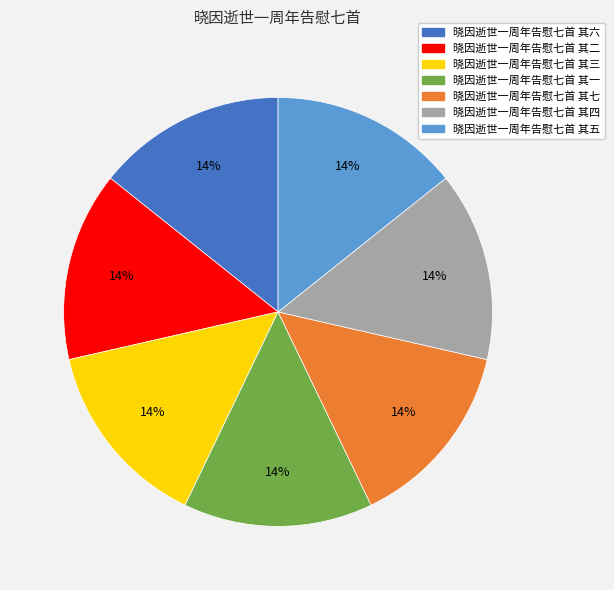

Approximately how many times larger is the value at 晓因逝世一周年告慰七首 其五 compared to 晓因逝世一周年告慰七首 其一?

1.0